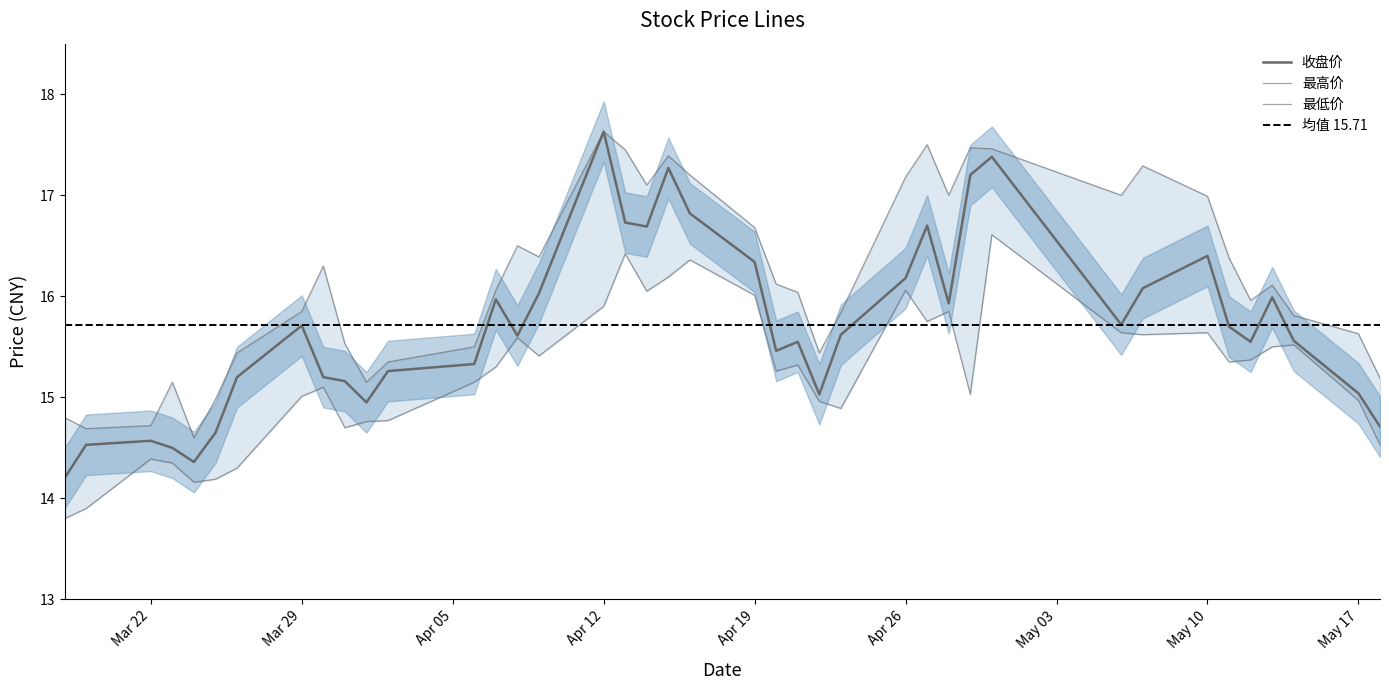

True or false: 最高价 and 最低价 cross at least once.

False